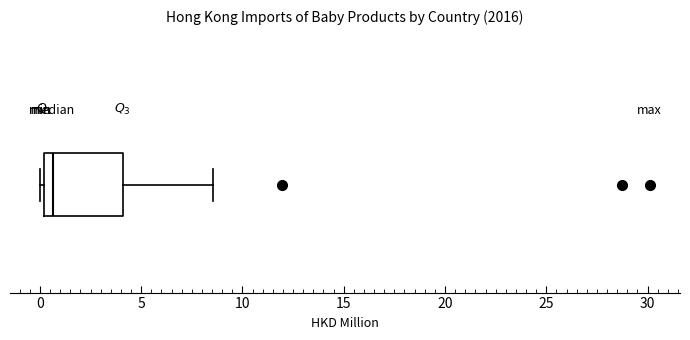

Transcribe this box plot: give where the median line is, the range the box spans, and where the two whiskers end, as read against the x-axis. The values are not printed on the chart, so give them approximately, as read against the axis.

median 0.5, box 0.0 to 4.0, whiskers 0.0 (just left of the box's left edge) to 8.5